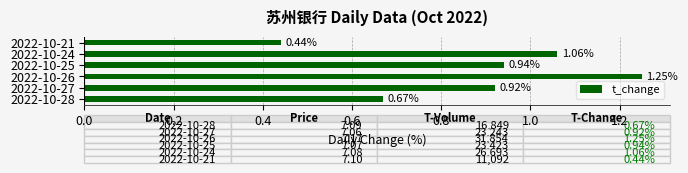

What is the difference between the values at 2022-10-27 and 2022-10-26?

0.3